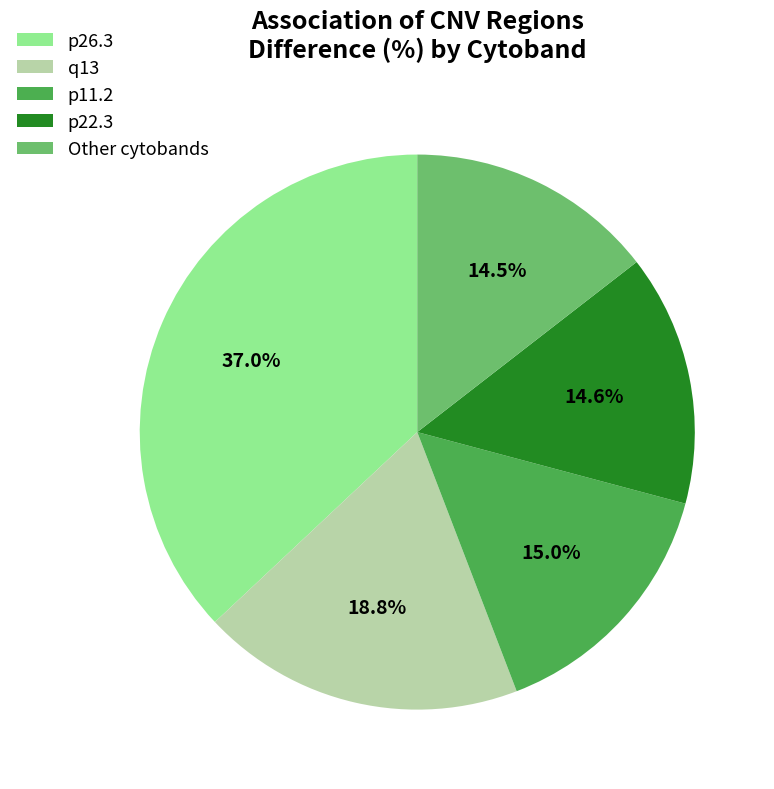

Which slice is the largest?

p26.3